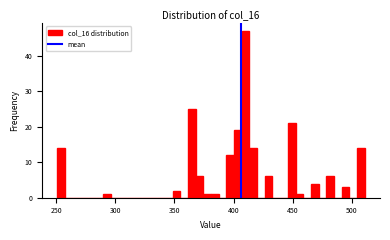

Around what value on the x-axis is the tallest bar? Give the approximate position of its centre, as read against the axis.

410